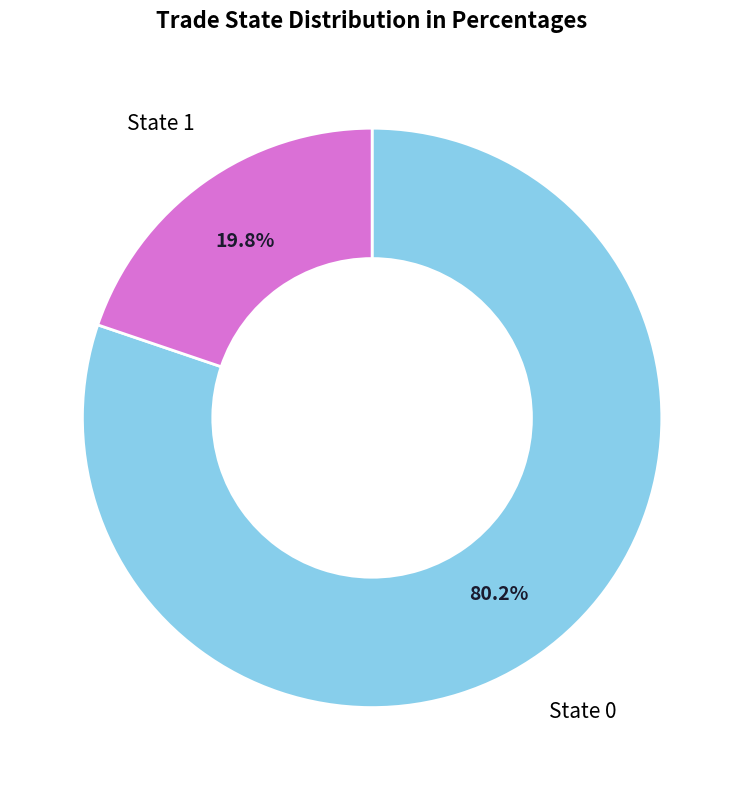

Is there a majority slice in this chart?

Yes